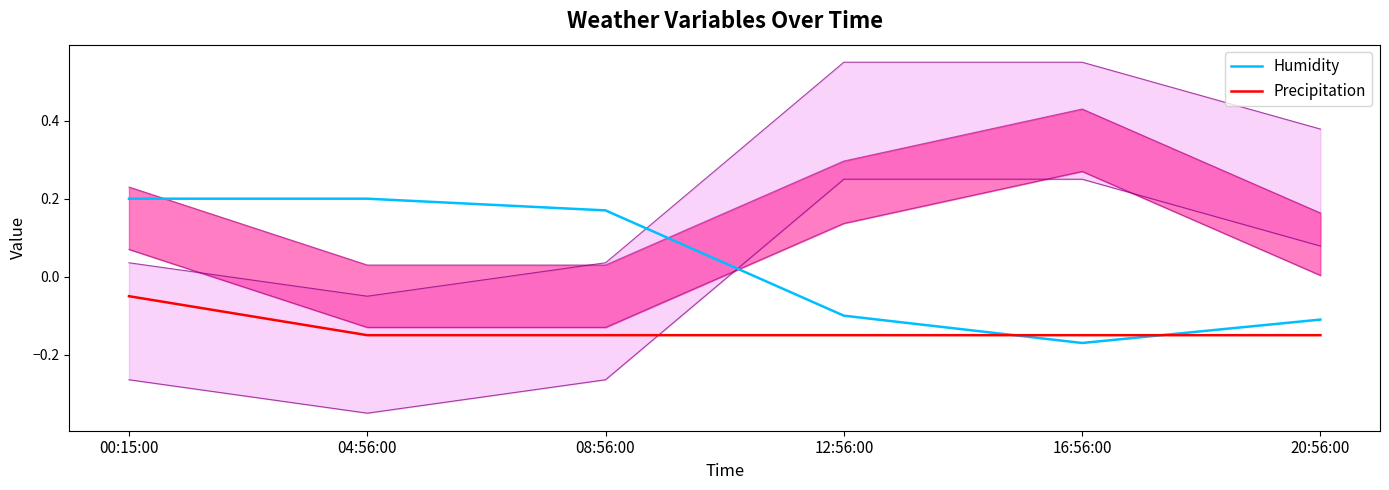

At which category does Humidity reach its first local valley?

16:56:00